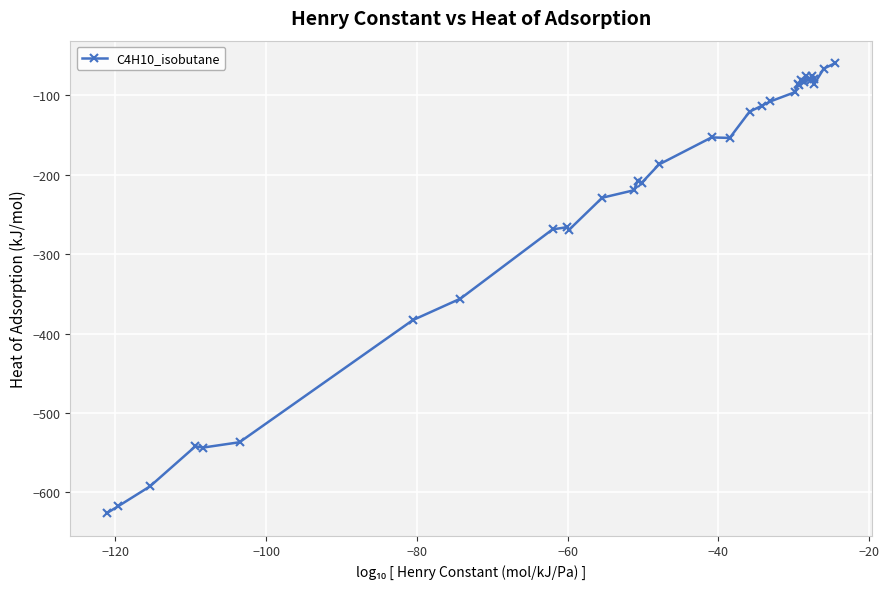

What is the smallest value displayed?

-625.9